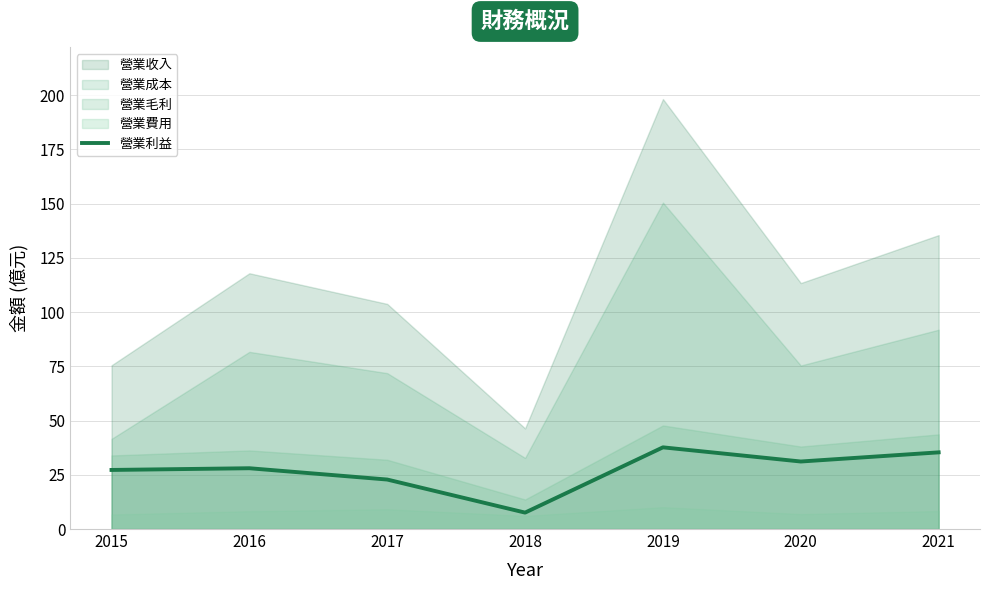

The value of 營業利益 at 2021 is 13.0. True or false?

False